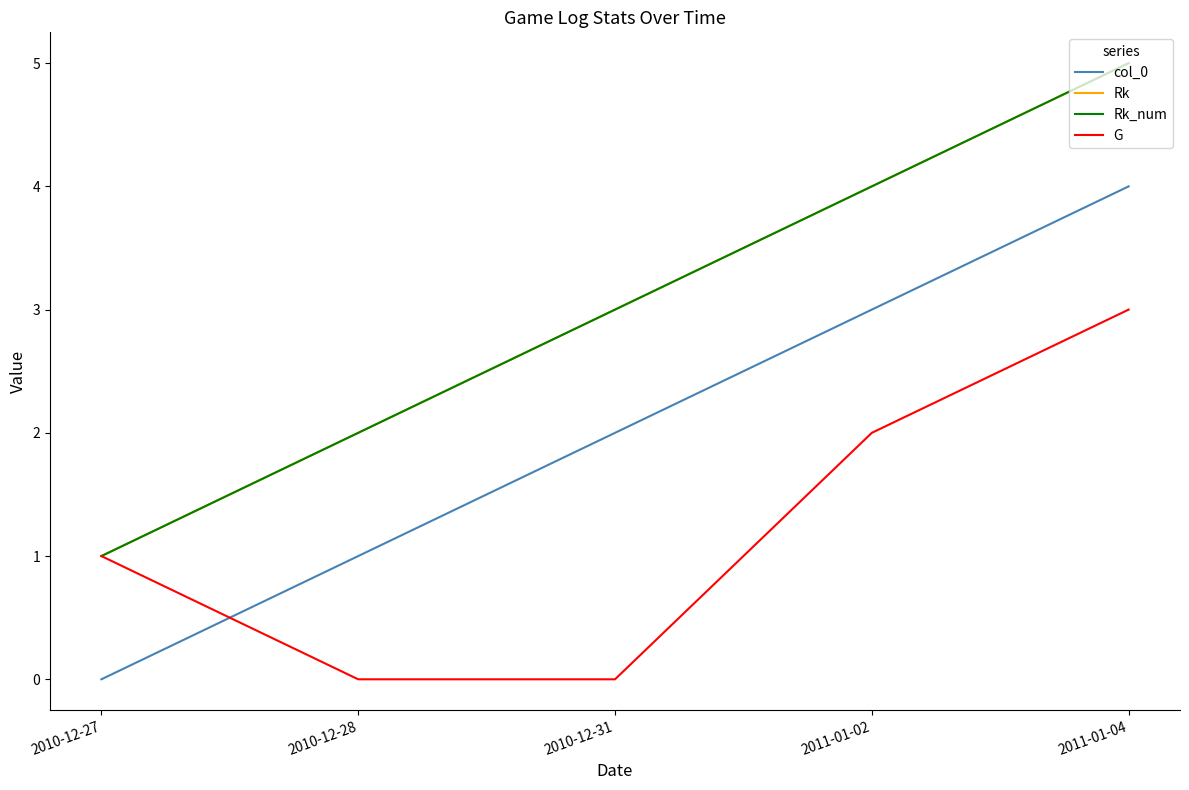

What value does the Rk_num series have at 2010-12-27?

1